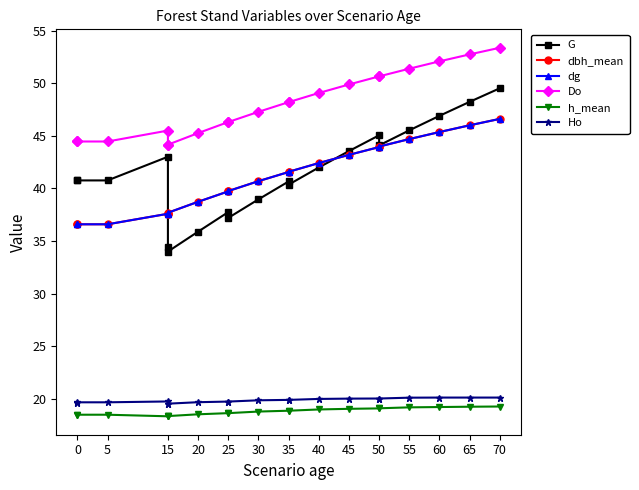

The value of Do at 50 is 66.8. True or false?

False